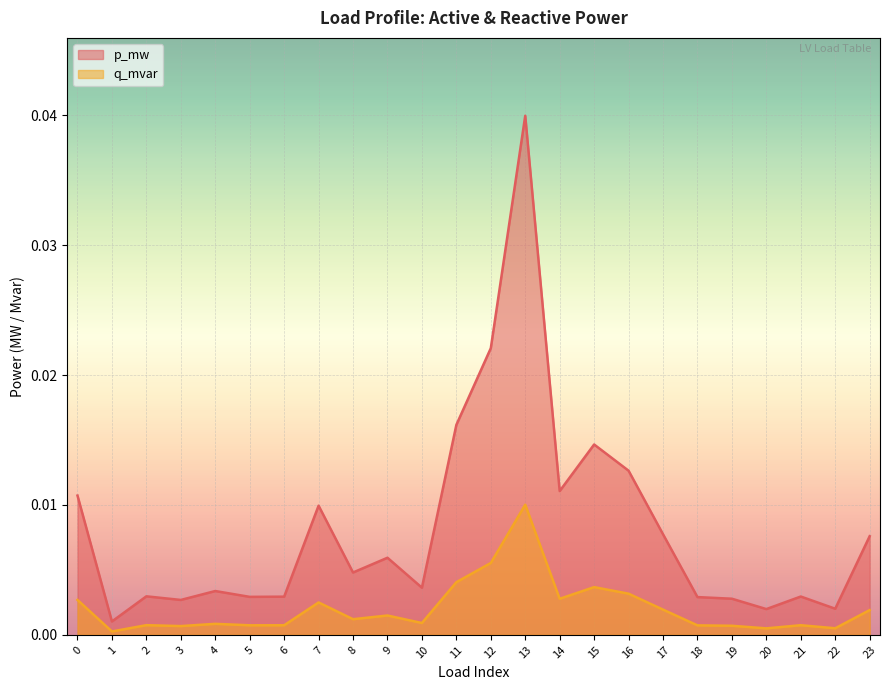

True or false: p_mw and q_mvar intersect in this chart.

False